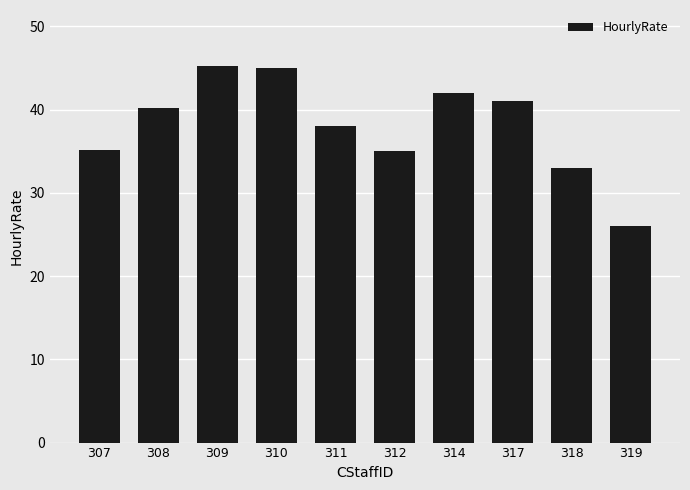

Read the value at 312.

35.0